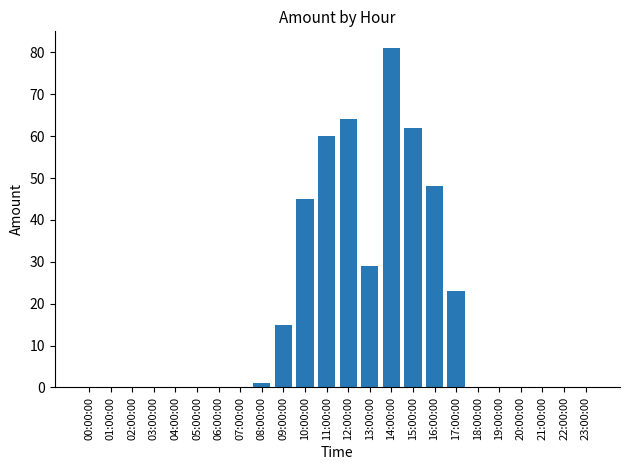

What is the sum of all values?

428